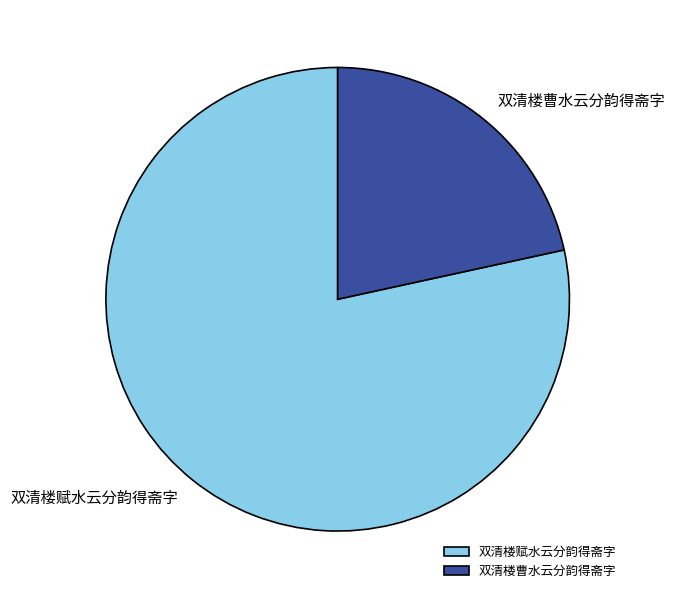

Count the number of slices in the pie.

2